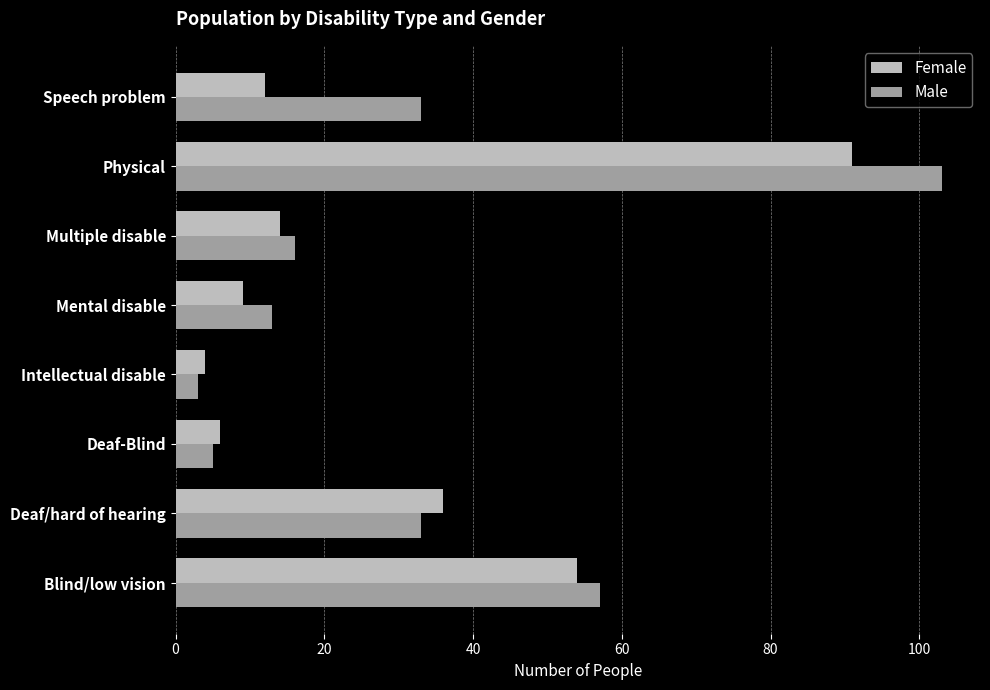

What is the smallest value displayed?

3